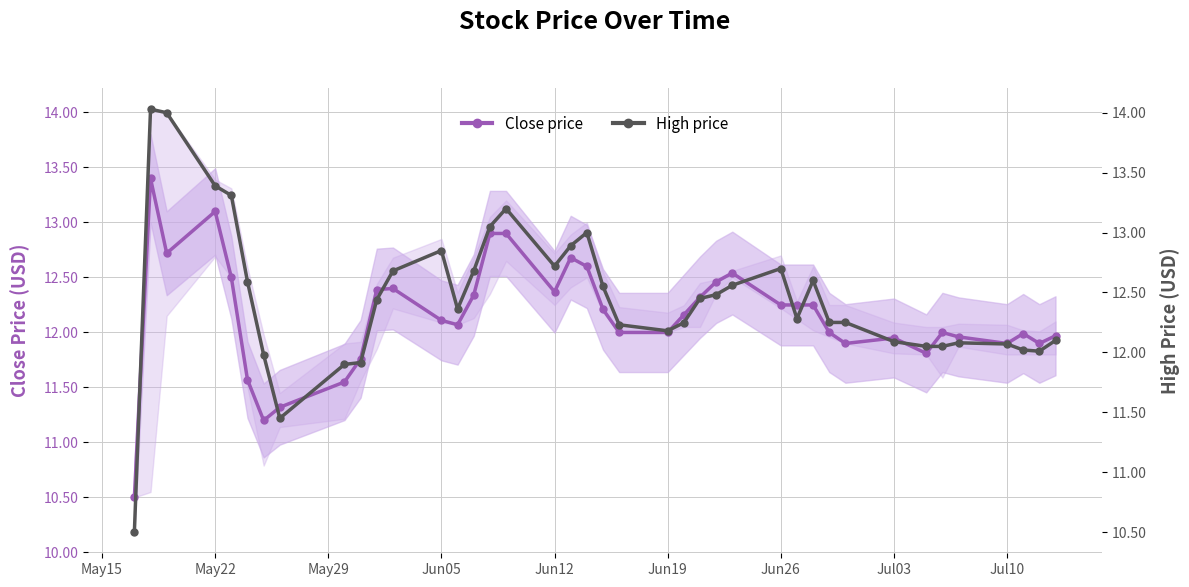

Is it true that Close price equals 11.9 at Jul10?

True